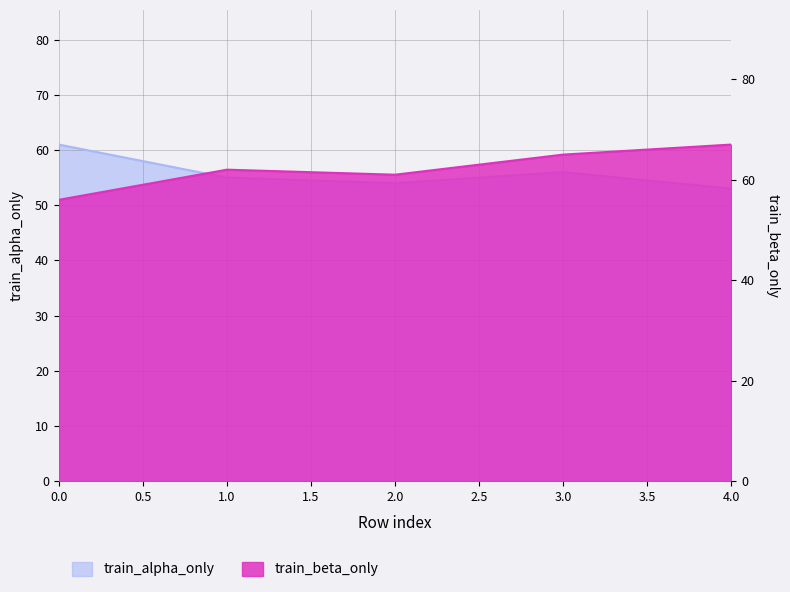

True or false: train_alpha_only and train_beta_only cross at least once.

True